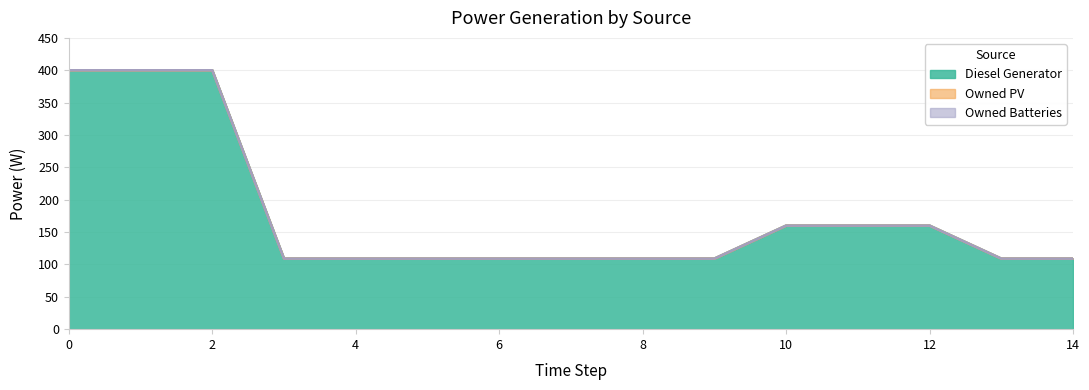

What are all the series names shown in the legend?

Diesel Generator, Owned PV, Owned Batteries